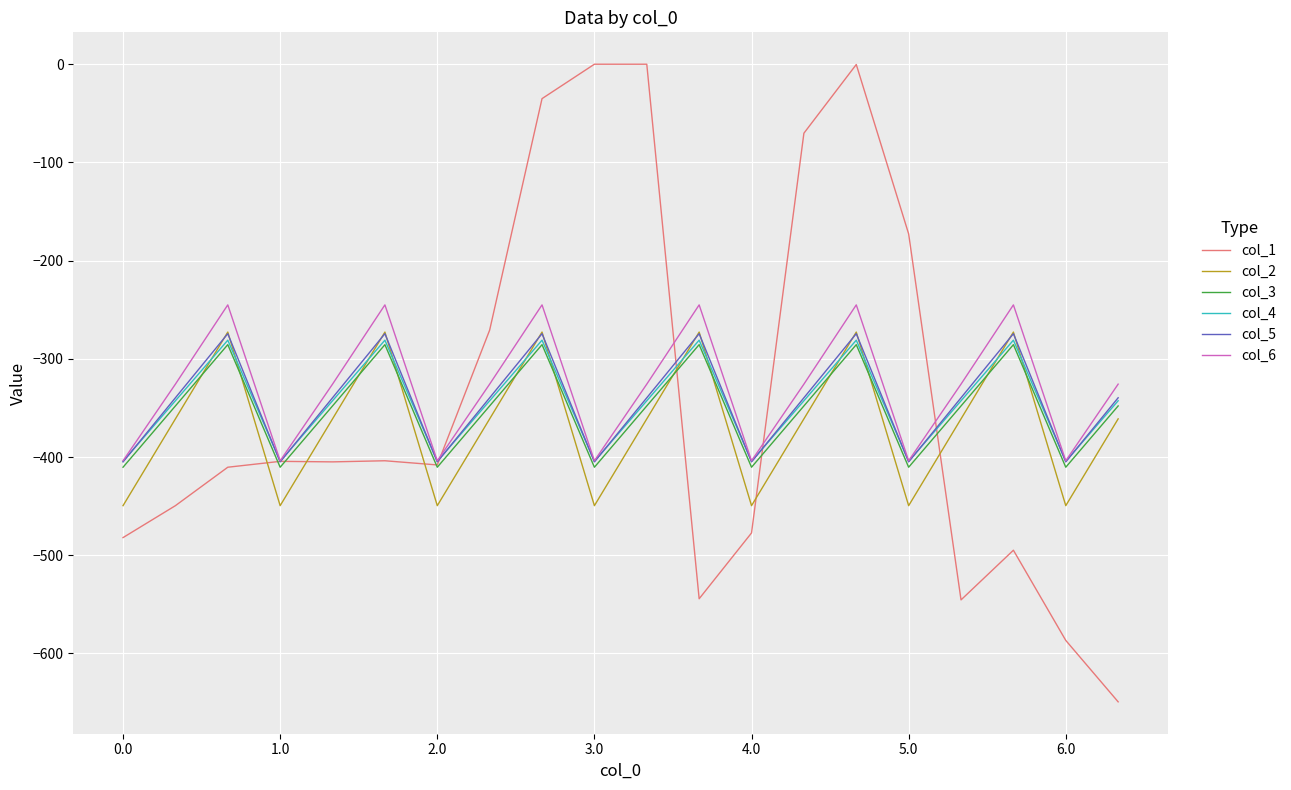

True or false: col_6 and col_2 cross at least once.

False